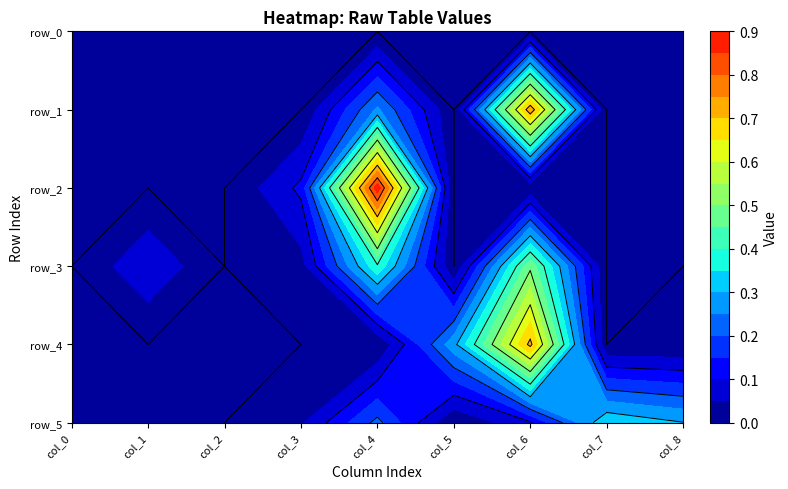

Which series changed the most between 1 and 2?

row_3